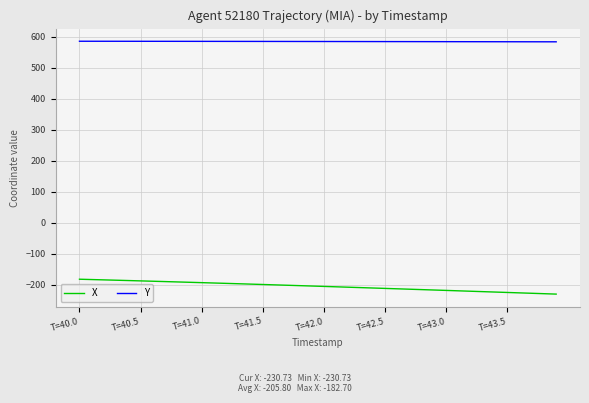

True or false: X and Y intersect in this chart.

False